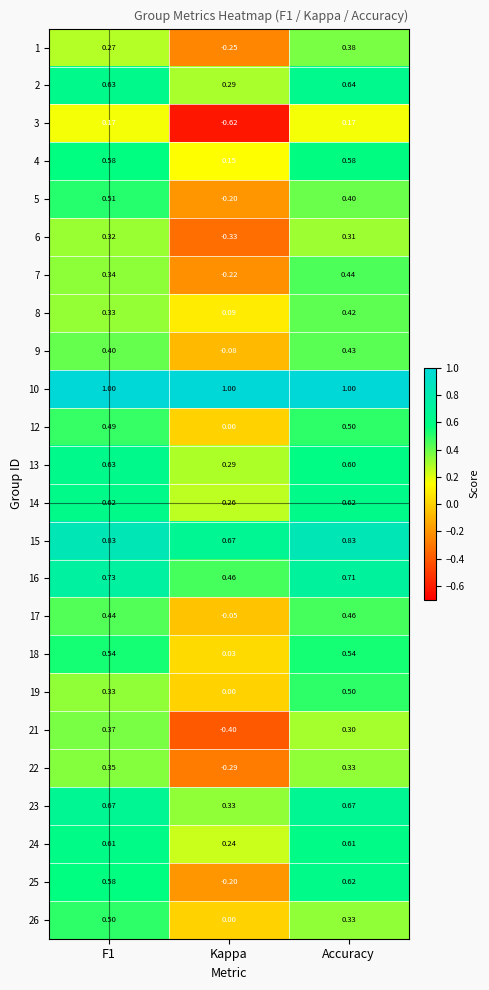

At which category is the sum across all series the highest?

Accuracy